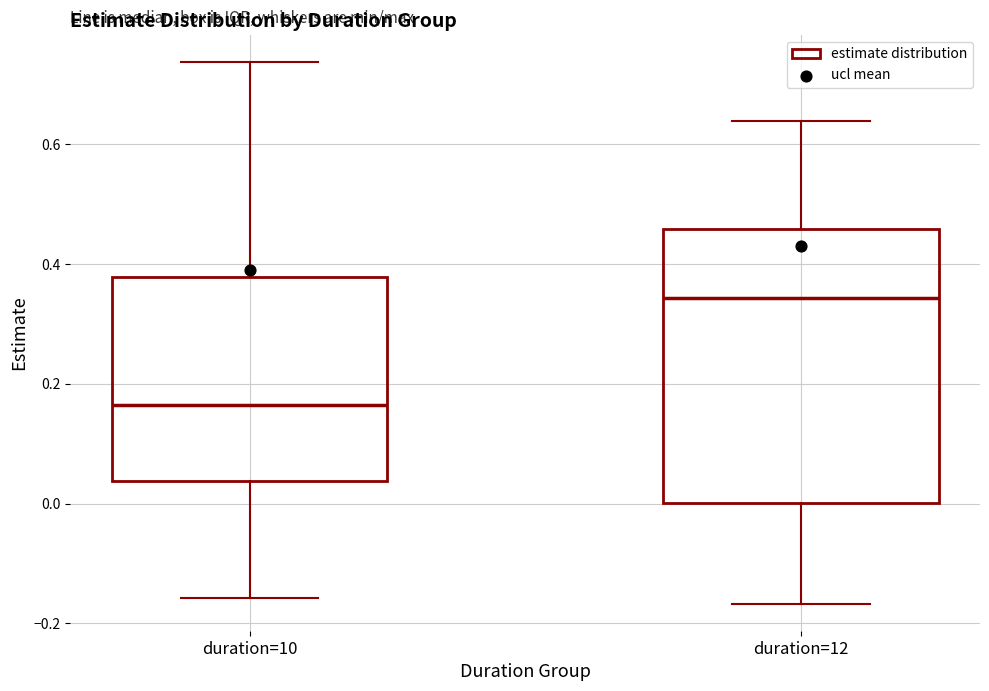

Which box's median line is the highest?

duration=12